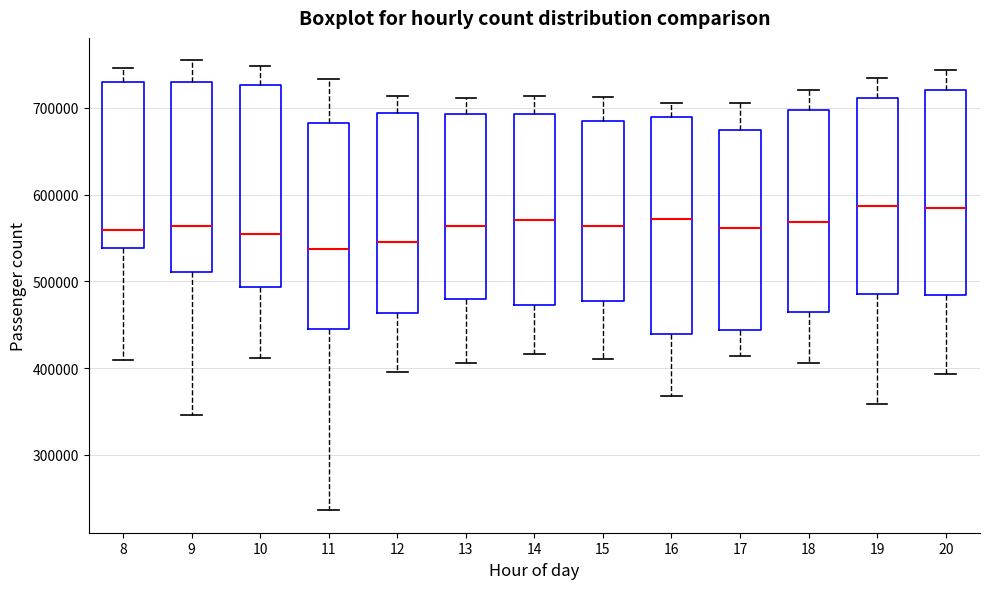

Where does the upper whisker of the box at x = 20 end on the y-axis? The values are not printed on the chart, so give them approximately, as read against the axis.

740000